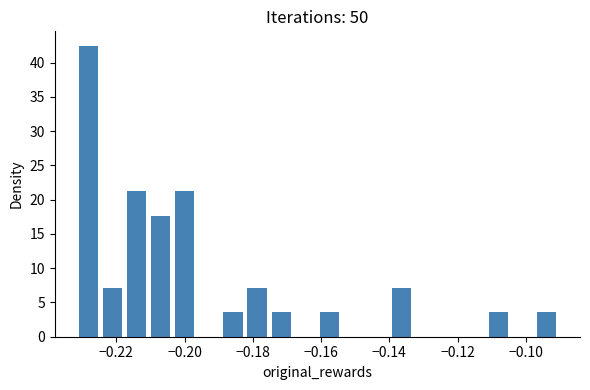

Read against the x-axis, roughly where is the centre of the tallest bar?

-0.228